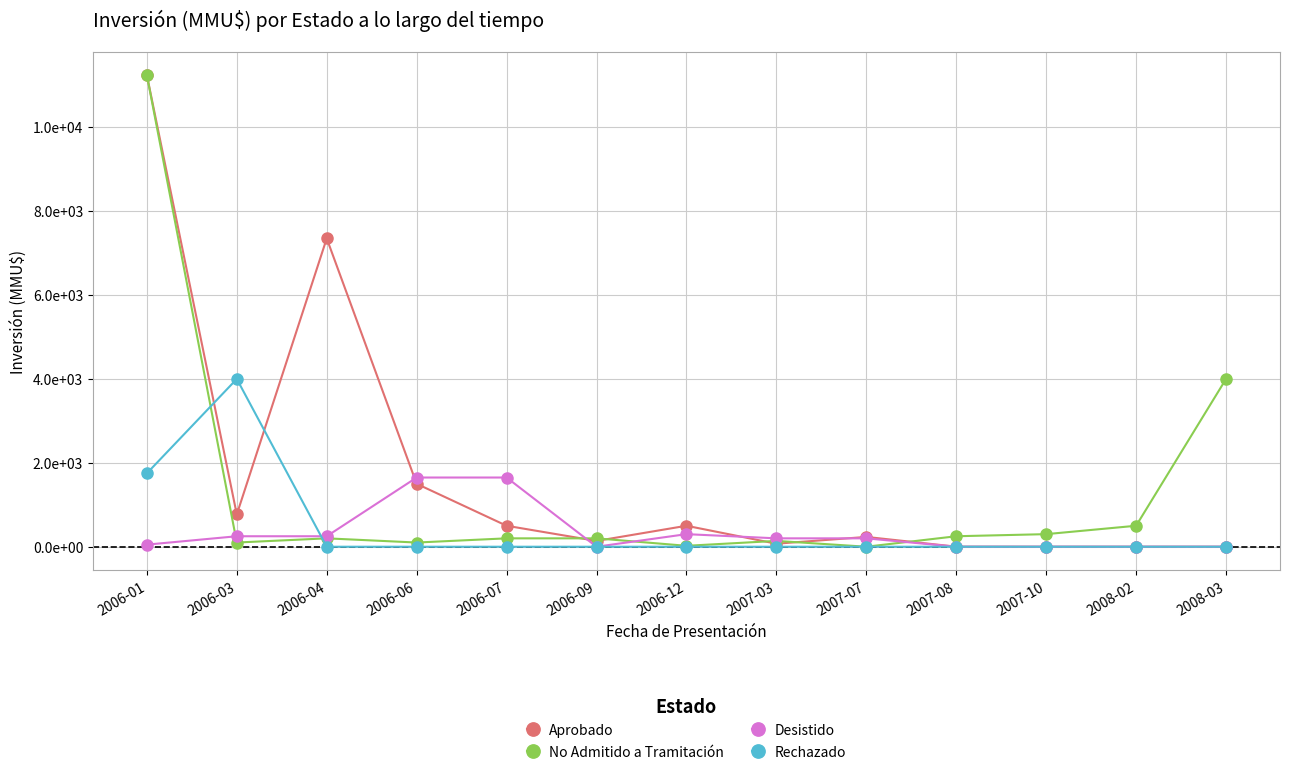

Is this an area chart (filled region under the line)?

No